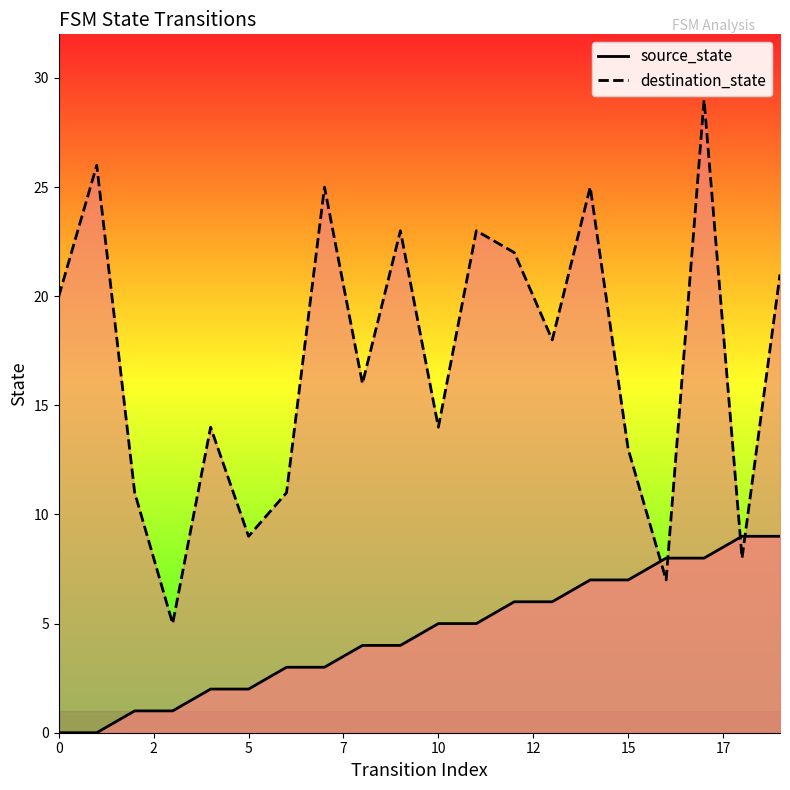

What is the value of the source_state point at the 19th from the left?

9